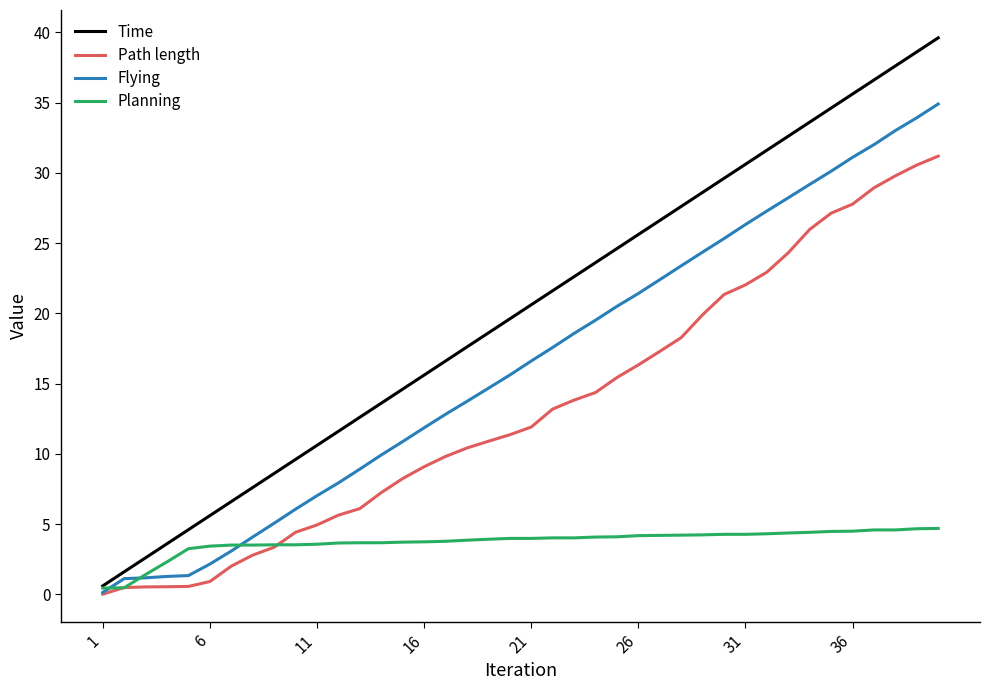

What is the maximum value for Time?

39.6